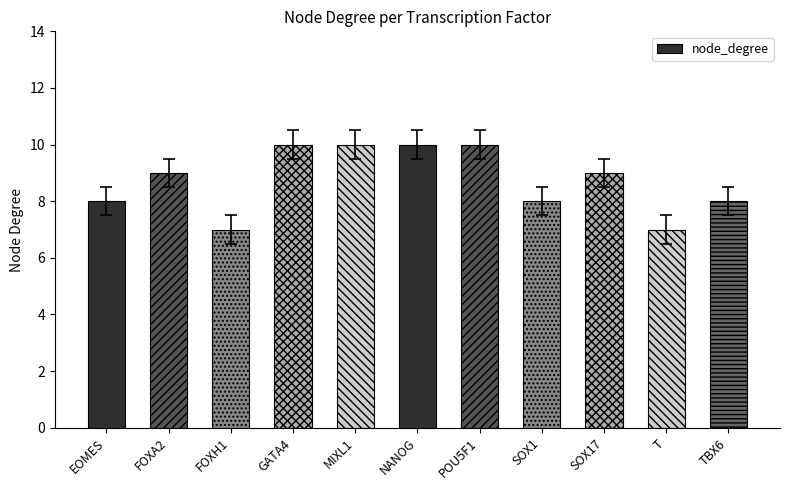

What is the minimum value shown in the chart?

7